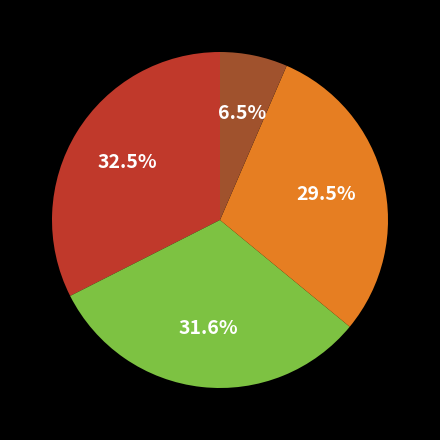

Is there a majority slice in this chart?

No